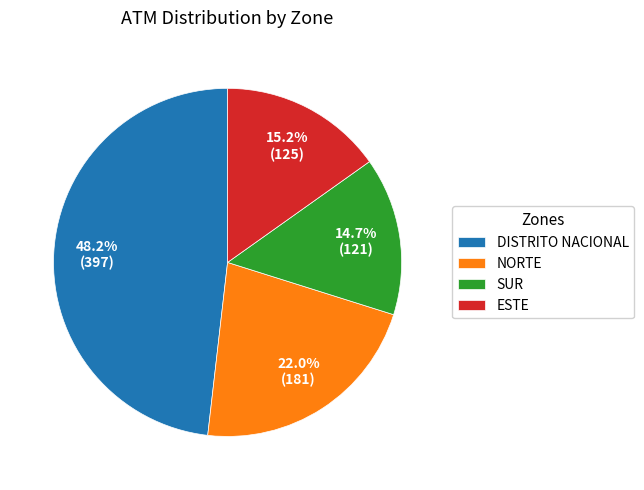

Approximately how many times larger is the value at NORTE compared to DISTRITO NACIONAL?

0.5